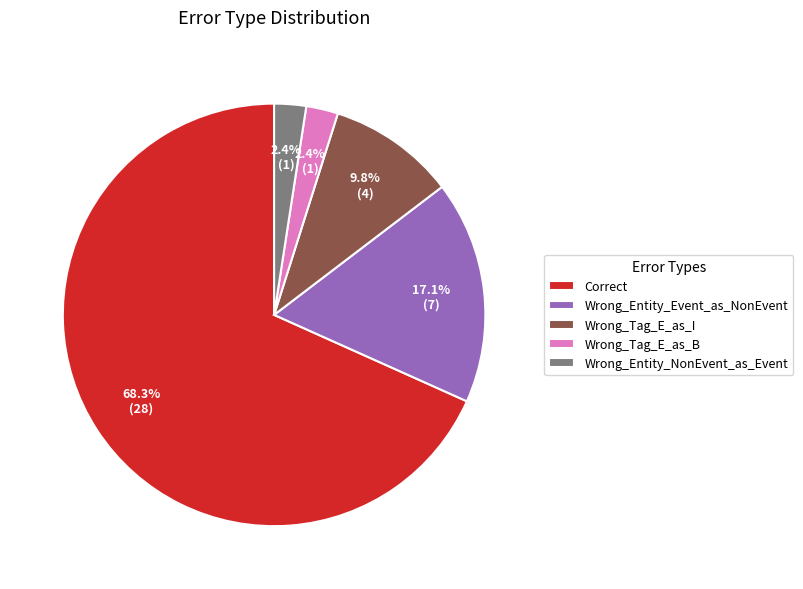

True or false: Wrong_Tag_E_as_B accounts for 2% of the total.

True